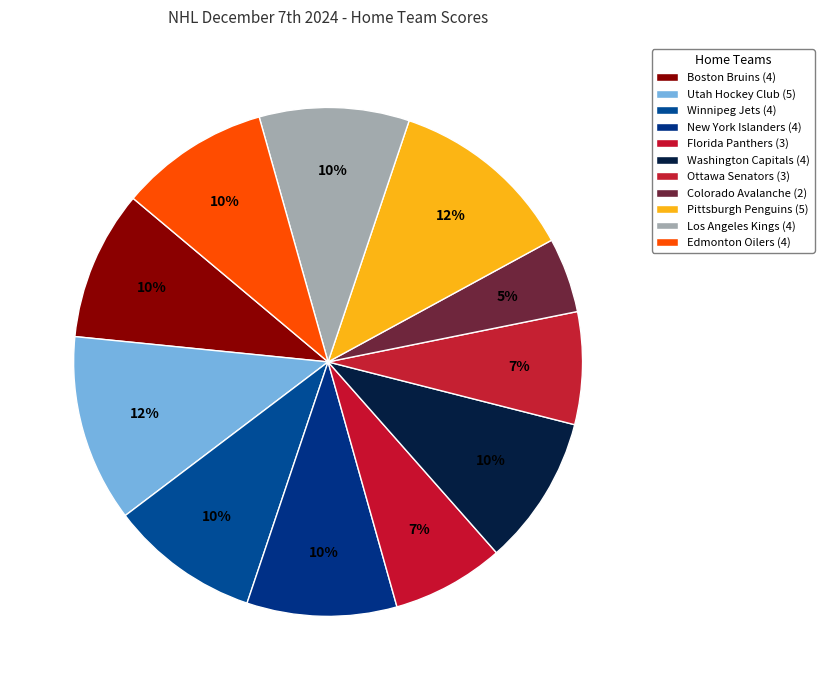

Is it true that Winnipeg Jets is 10% of the pie?

True